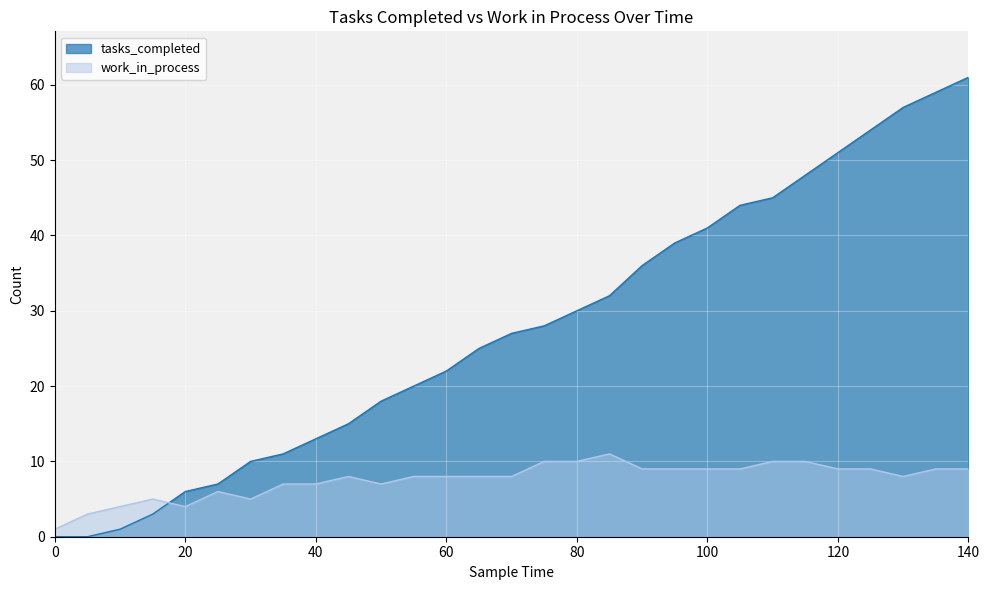

How many lines are shown in the chart?

2